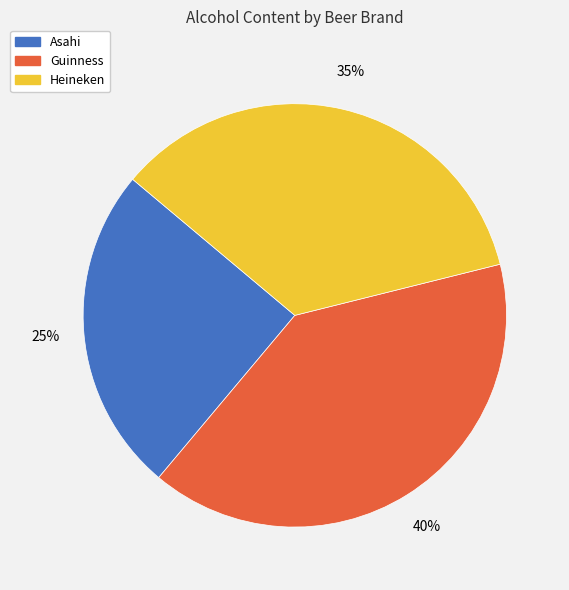

Is Heineken the majority of the pie?

No